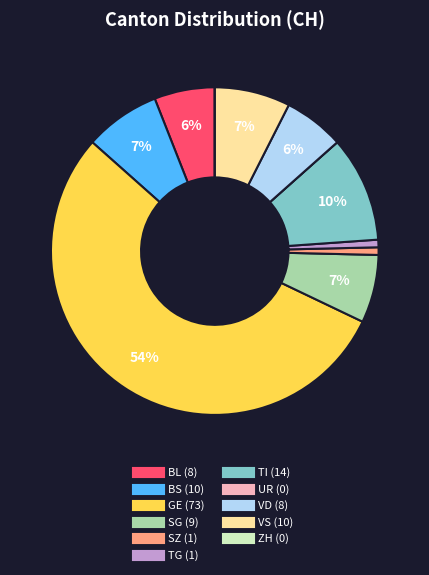

To the nearest percent, what is the average slice percentage?

9%